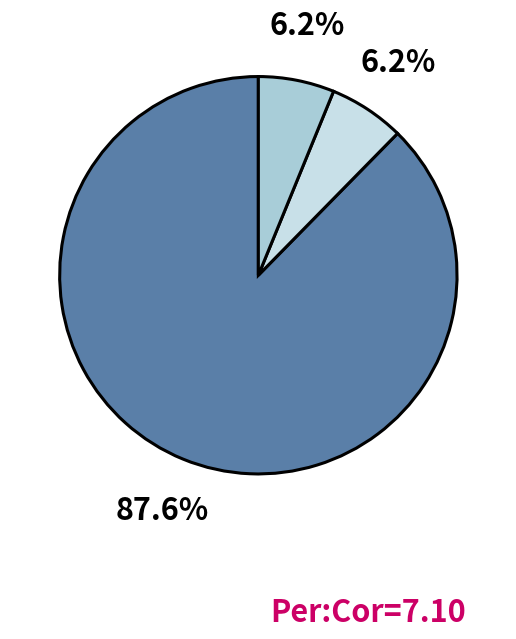

Is there any slice that represents more than half of the pie?

Yes